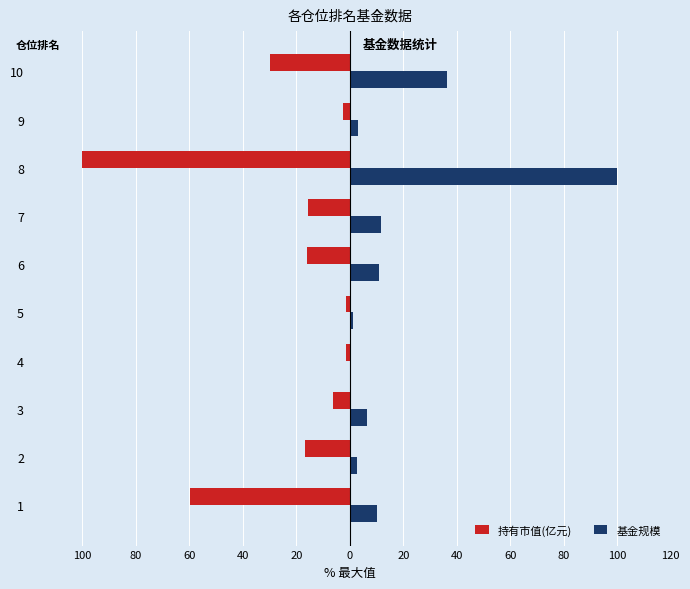

What are all the series names shown in the legend?

持有市值(亿元), 基金规模